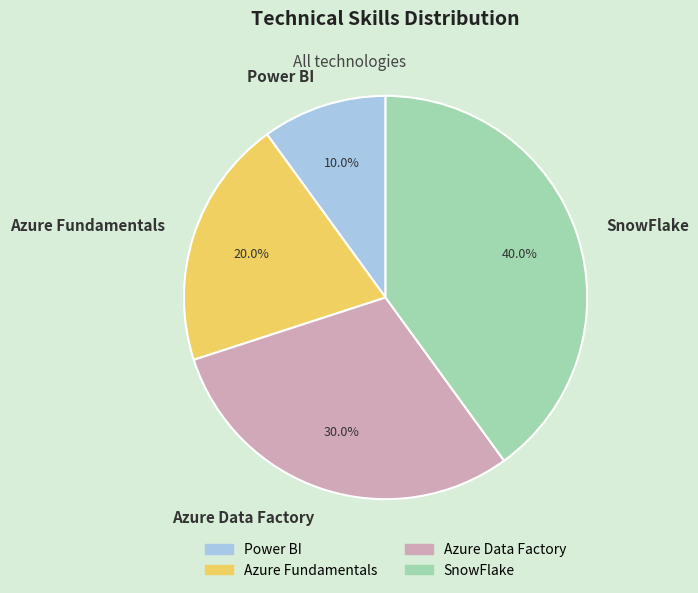

What percentage is the SnowFlake slice, to the nearest percent?

40%